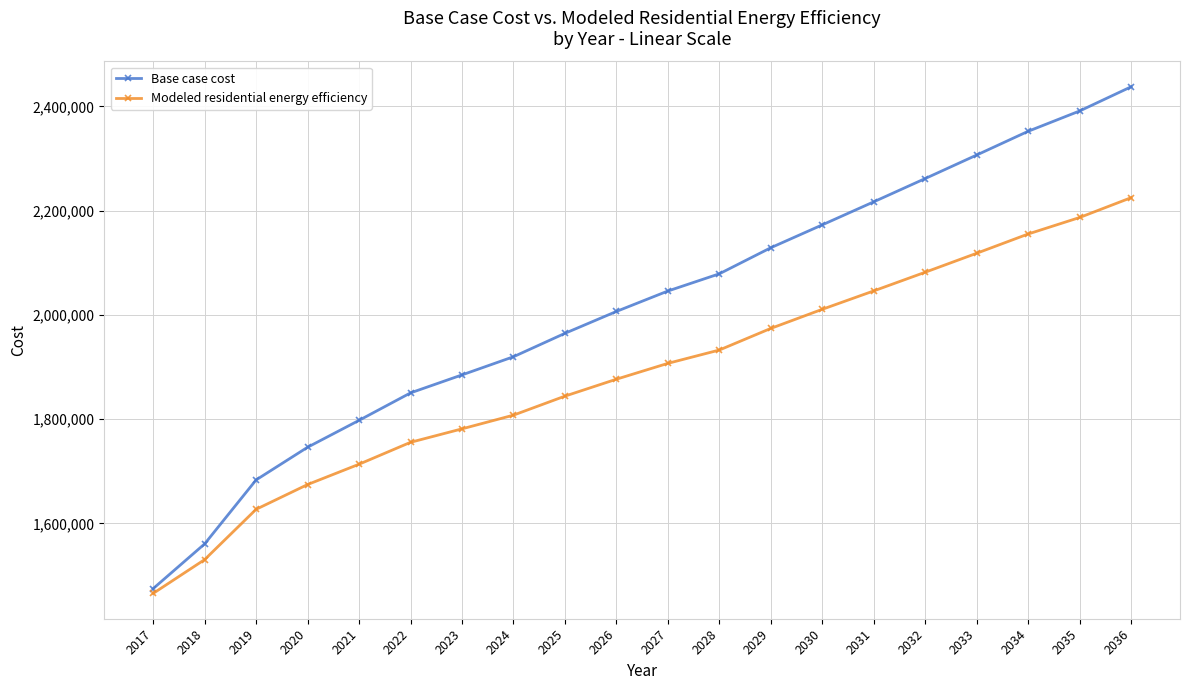

List the series in order of their overall mean, highest first.

Base case cost, Modeled residential energy efficiency